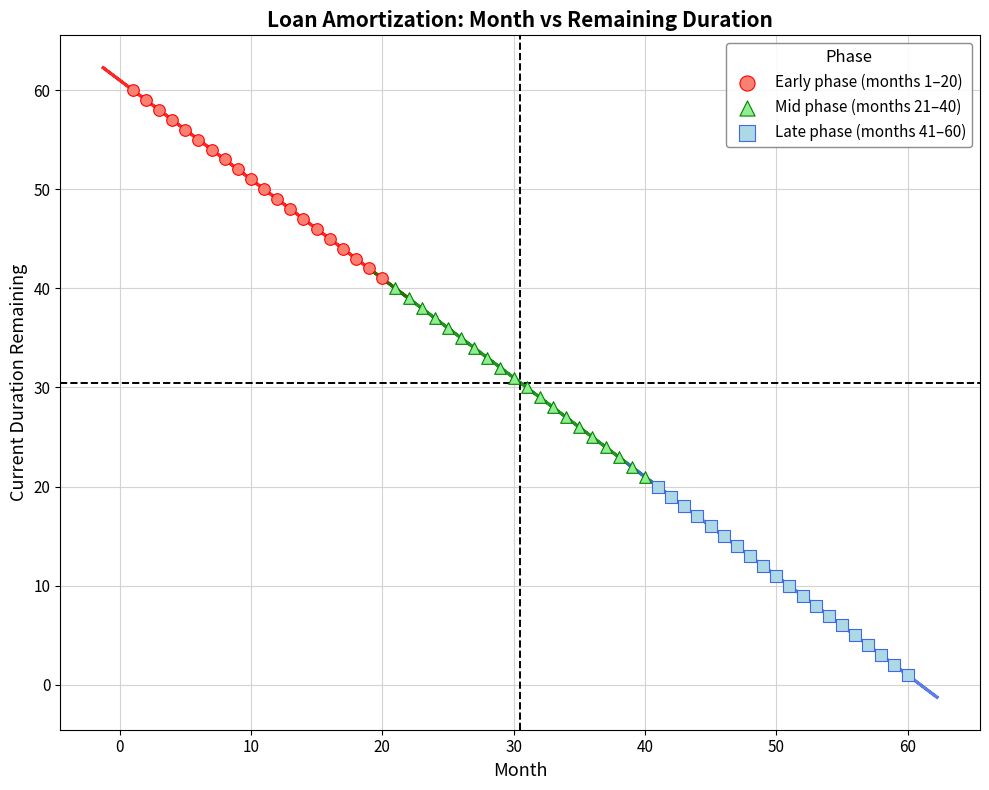

Which series contains the highest Y value?

Early phase (months 1–20)